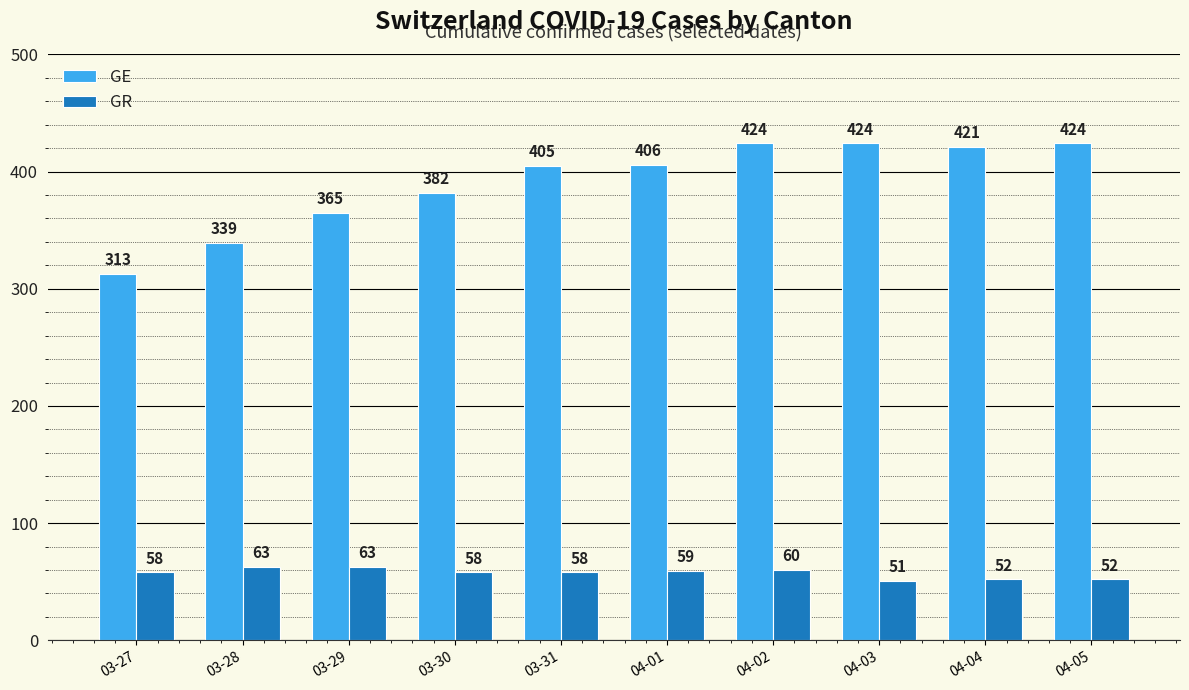

Rank the series by their maximum value, from highest to lowest.

GE, GR